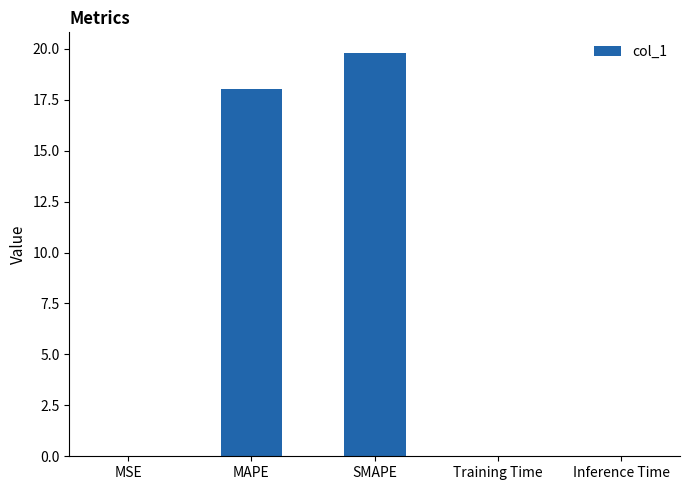

Between MAPE and Training Time, which is larger?

MAPE